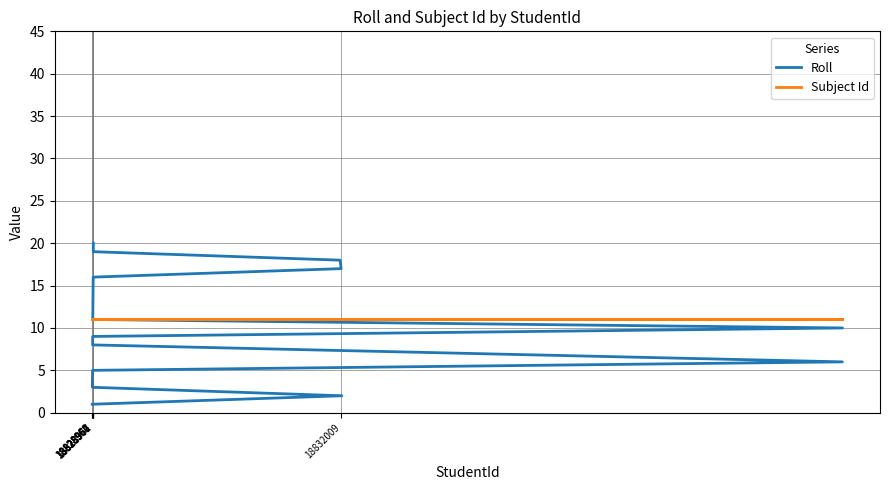

True or false: Roll and Subject Id intersect in this chart.

False